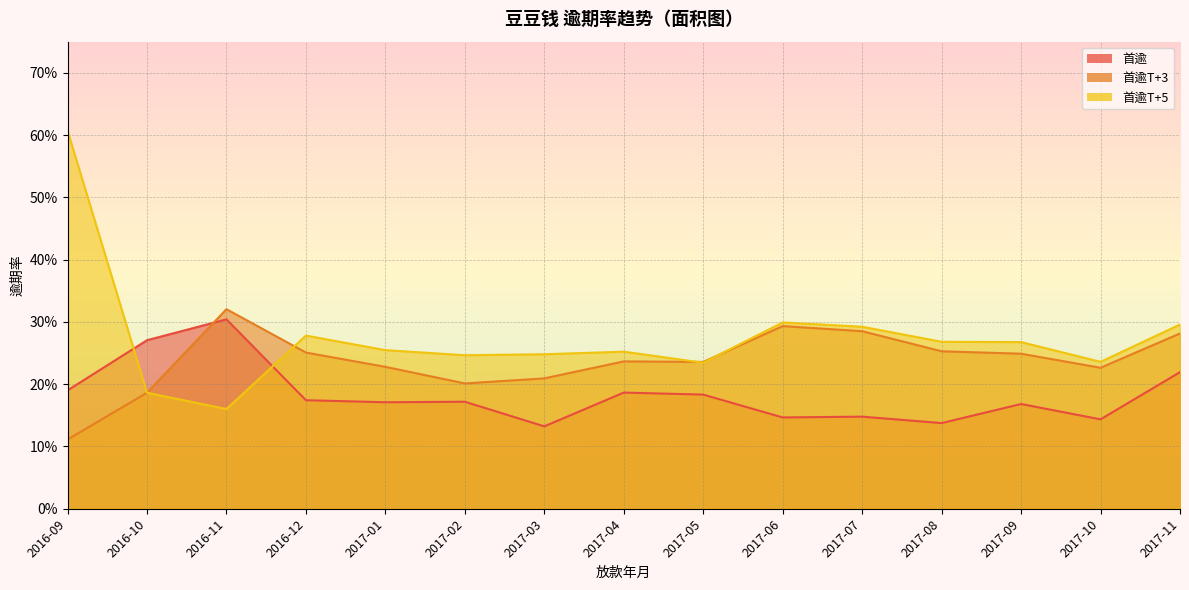

What are all the series names shown in the legend?

首逾, 首逾T+3, 首逾T+5